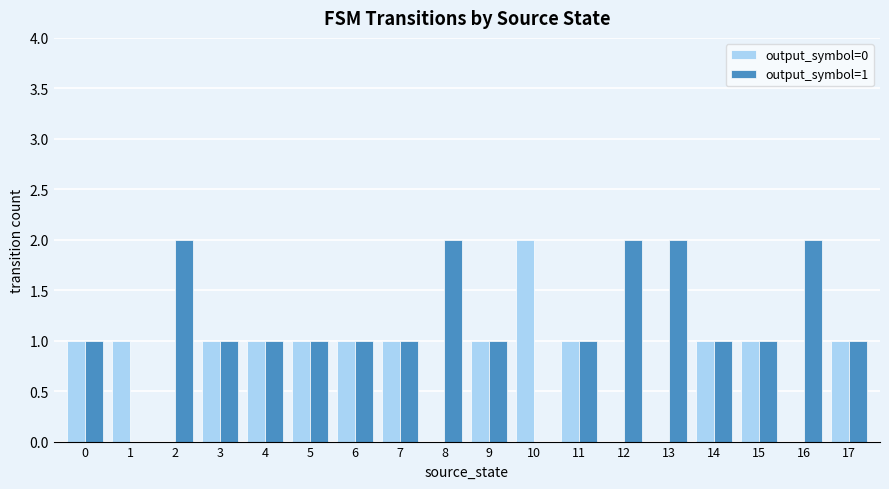

The value of output_symbol=1 at 5 is 1. True or false?

True